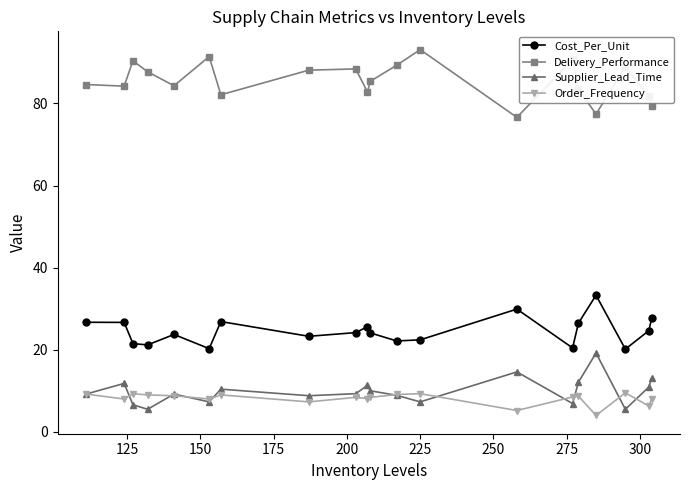

What is the smallest value displayed?

4.0